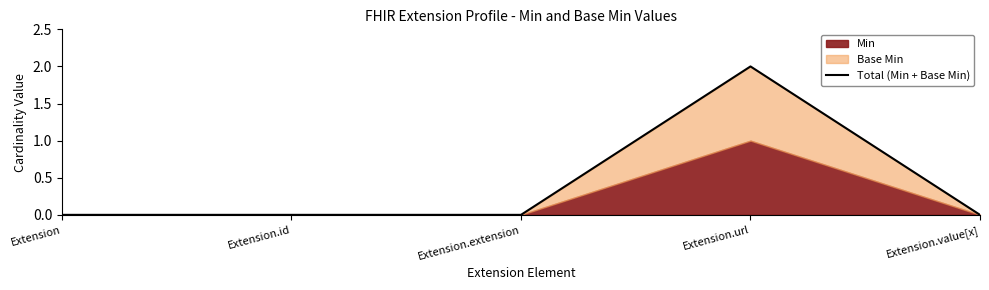

At which category does the chart reach its peak across all series?

Extension.url